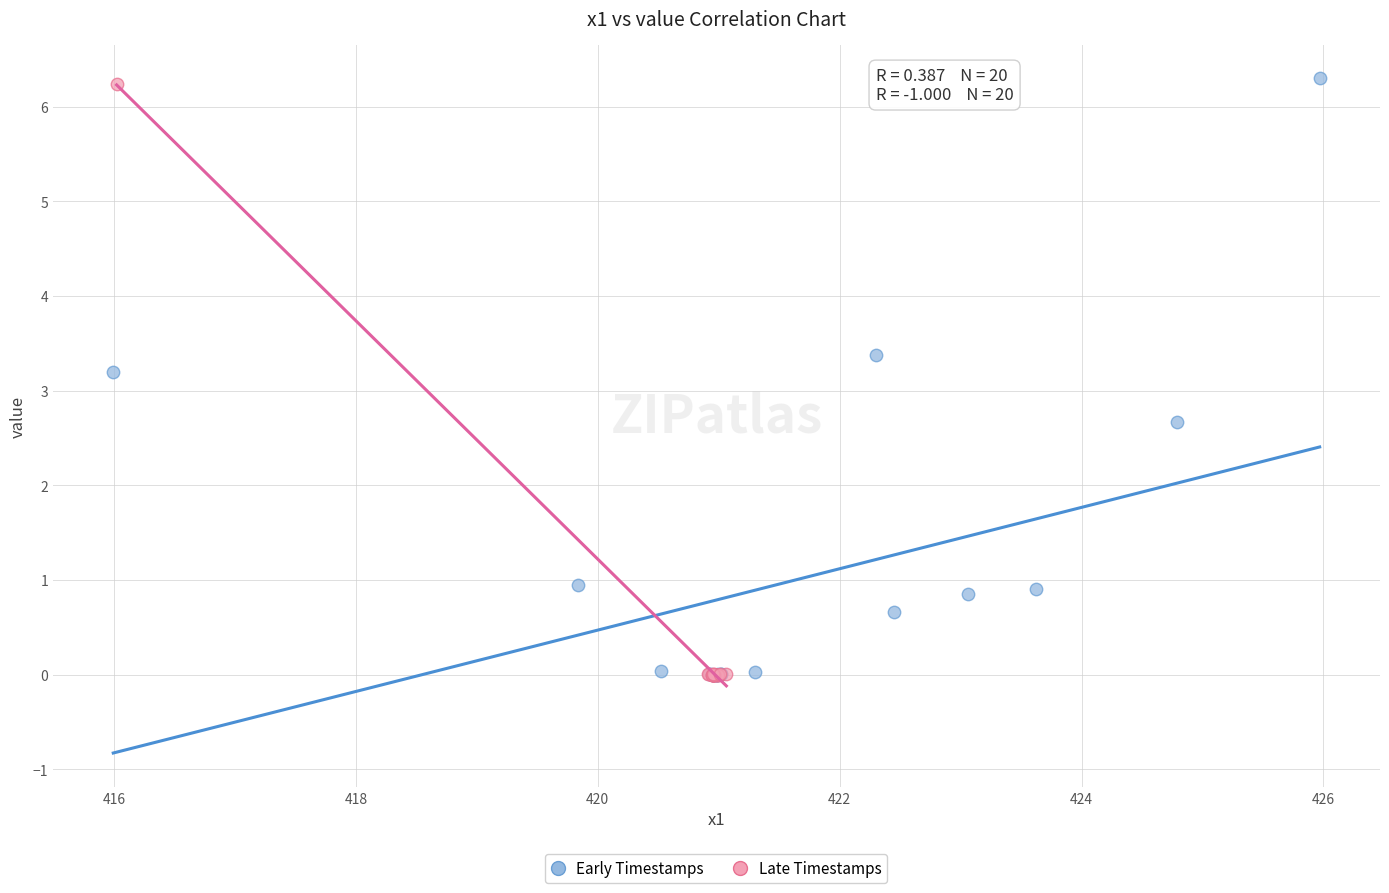

Which series has the largest Y range (max minus min)?

Early Timestamps